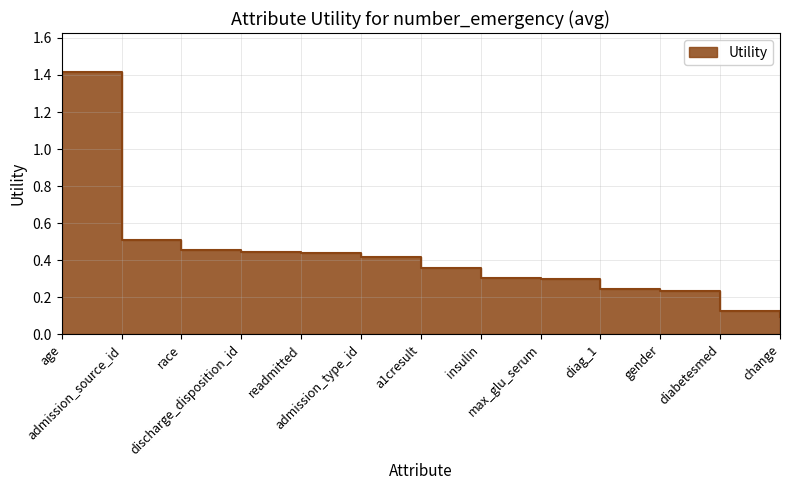

What is the approximate value at max_glu_serum?

0.3